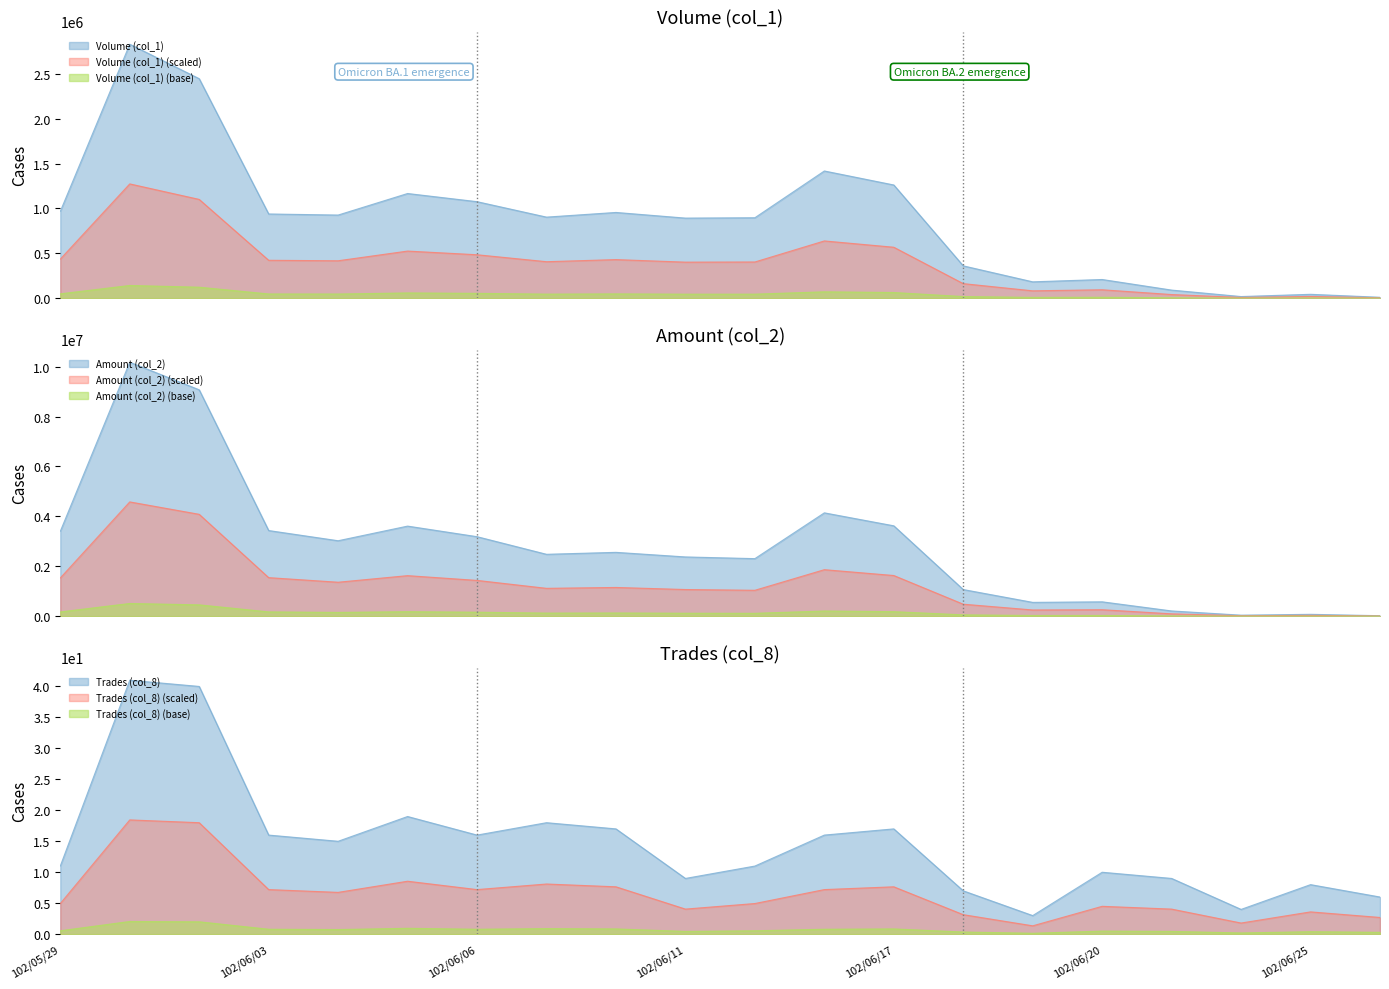

What is the sum of all Amount (col_2) values?

55912430